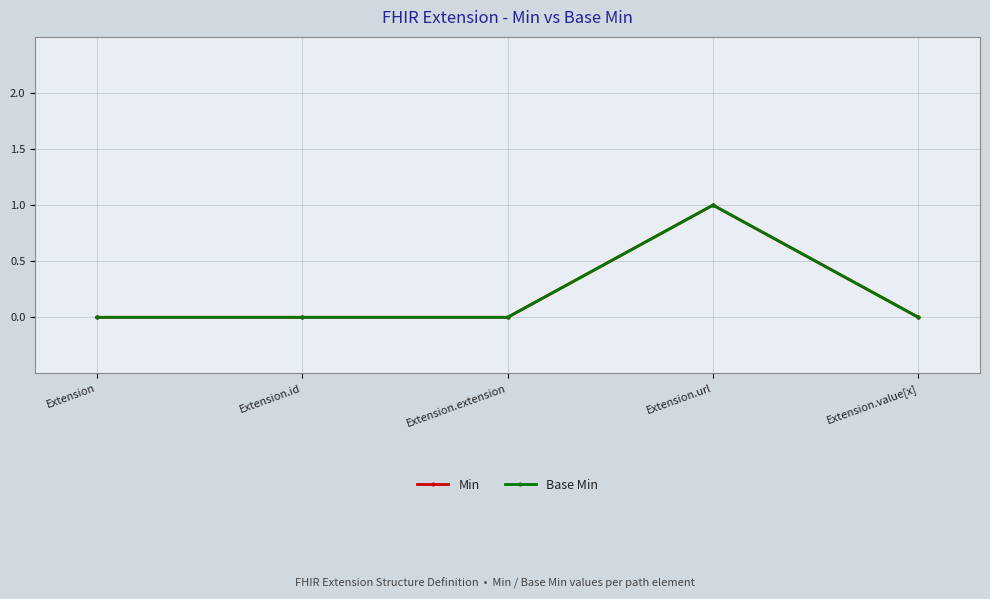

True or false: Base Min and Min intersect in this chart.

False